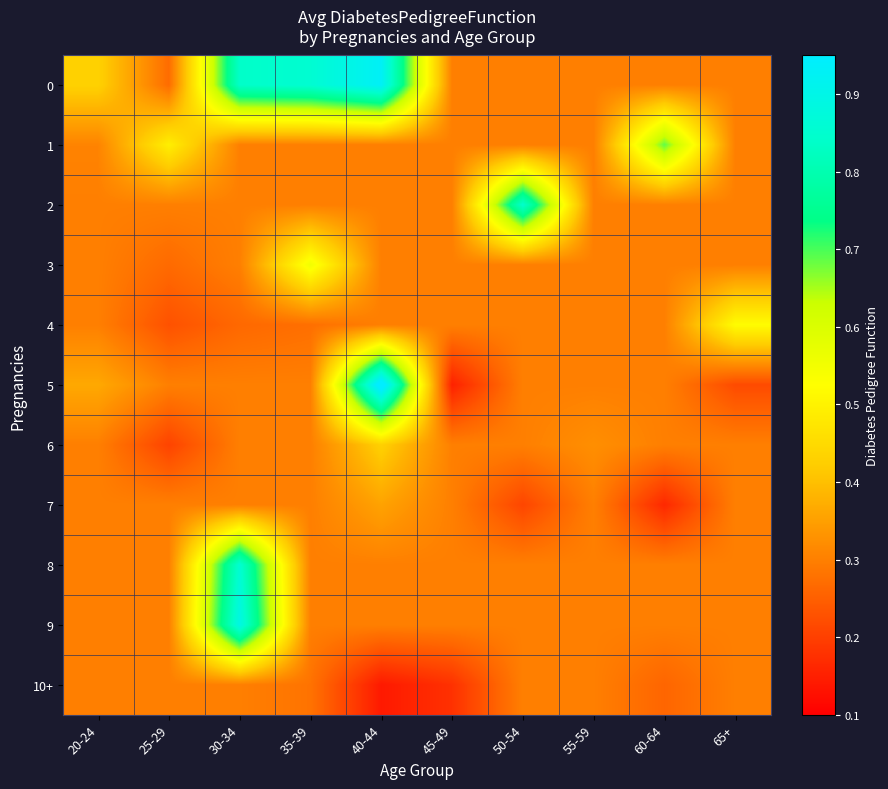

Reading left to right, what are all the values shown in this chart?

0: 20-24=0.4	25-29=0.3	30-34=0.8	35-39=0.9	40-44=0.9	45-49=0.3	50-54=0.3	55-59=0.3	60-64=0.3	65+=0.3
1: 20-24=0.3	25-29=0.5	30-34=0.3	35-39=0.3	40-44=0.3	45-49=0.3	50-54=0.3	55-59=0.3	60-64=0.7	65+=0.3
2: 20-24=0.3	25-29=0.3	30-34=0.3	35-39=0.3	40-44=0.3	45-49=0.3	50-54=0.8	55-59=0.3	60-64=0.3	65+=0.3
3: 20-24=0.3	25-29=0.3	30-34=0.3	35-39=0.6	40-44=0.3	45-49=0.3	50-54=0.3	55-59=0.3	60-64=0.3	65+=0.3
4: 20-24=0.3	25-29=0.2	30-34=0.3	35-39=0.3	40-44=0.3	45-49=0.3	50-54=0.3	55-59=0.3	60-64=0.3	65+=0.5
5: 20-24=0.4	25-29=0.3	30-34=0.3	35-39=0.3	40-44=1.0	45-49=0.2	50-54=0.3	55-59=0.3	60-64=0.3	65+=0.2
6: 20-24=0.3	25-29=0.2	30-34=0.3	35-39=0.3	40-44=0.4	45-49=0.3	50-54=0.3	55-59=0.3	60-64=0.3	65+=0.3
7: 20-24=0.3	25-29=0.3	30-34=0.3	35-39=0.3	40-44=0.4	45-49=0.3	50-54=0.2	55-59=0.3	60-64=0.2	65+=0.3
8: 20-24=0.3	25-29=0.3	30-34=0.9	35-39=0.3	40-44=0.3	45-49=0.3	50-54=0.3	55-59=0.3	60-64=0.3	65+=0.3
9: 20-24=0.3	25-29=0.3	30-34=0.9	35-39=0.3	40-44=0.3	45-49=0.3	50-54=0.3	55-59=0.3	60-64=0.3	65+=0.3
10+: 20-24=0.3	25-29=0.3	30-34=0.3	35-39=0.3	40-44=0.1	45-49=0.2	50-54=0.3	55-59=0.3	60-64=0.3	65+=0.3